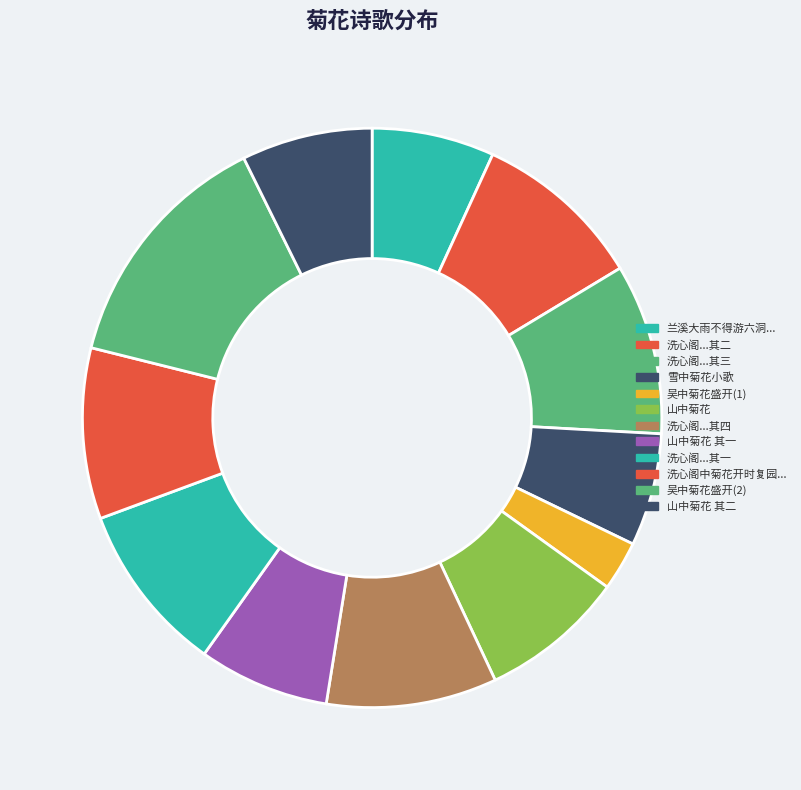

How many segments does this pie chart have?

12